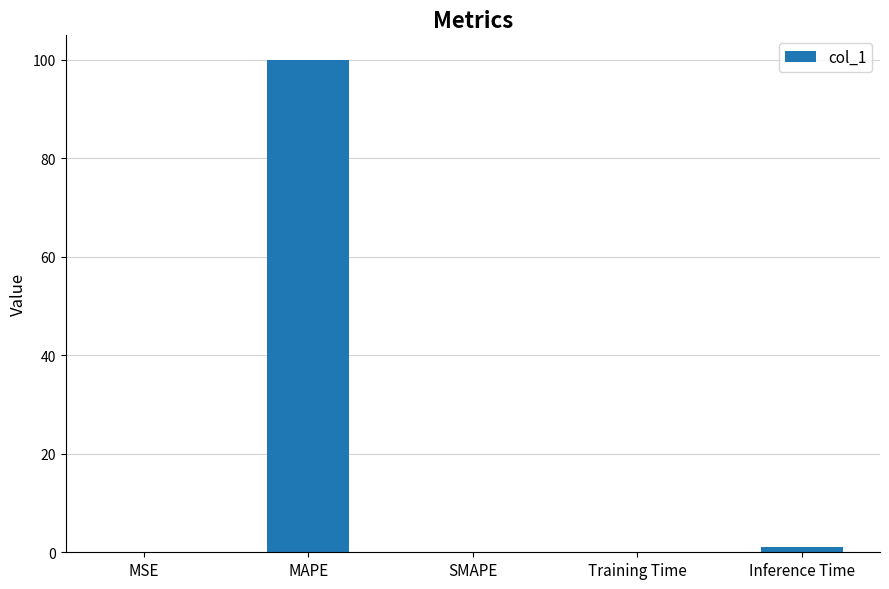

Which has a higher value, MAPE or Inference Time?

MAPE